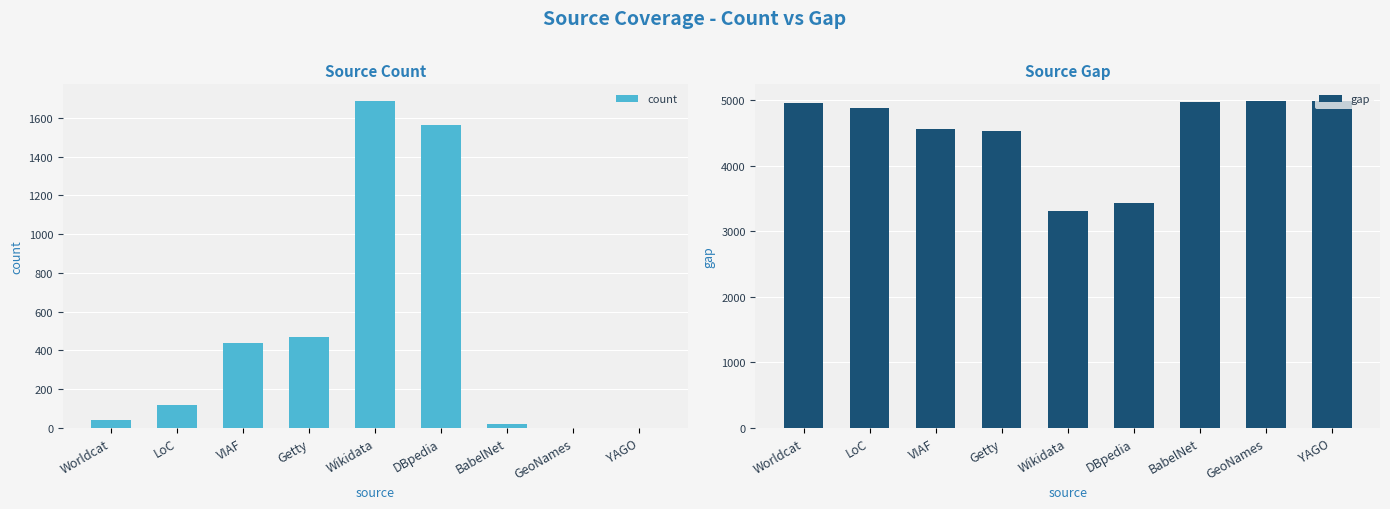

What is the total value across all series at LoC?

4997